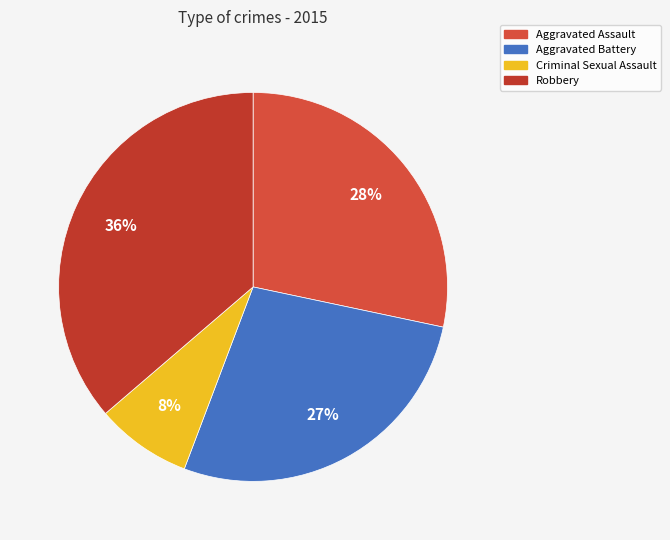

Which slice is the smallest?

Criminal Sexual Assault